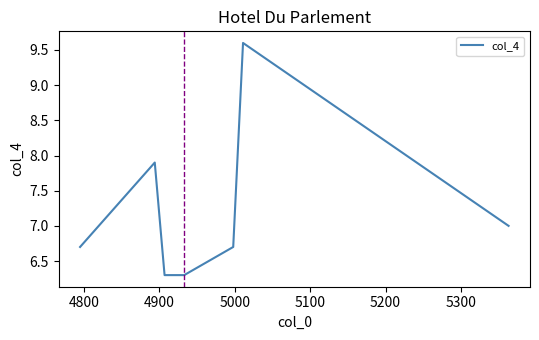

How many lines are shown in the chart?

1